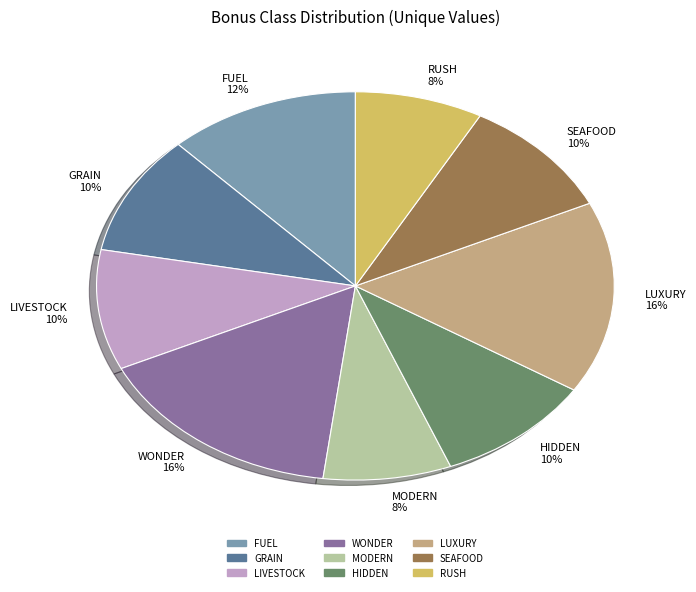

To the nearest percent, what is the difference between the largest and smallest slice percentages?

8%